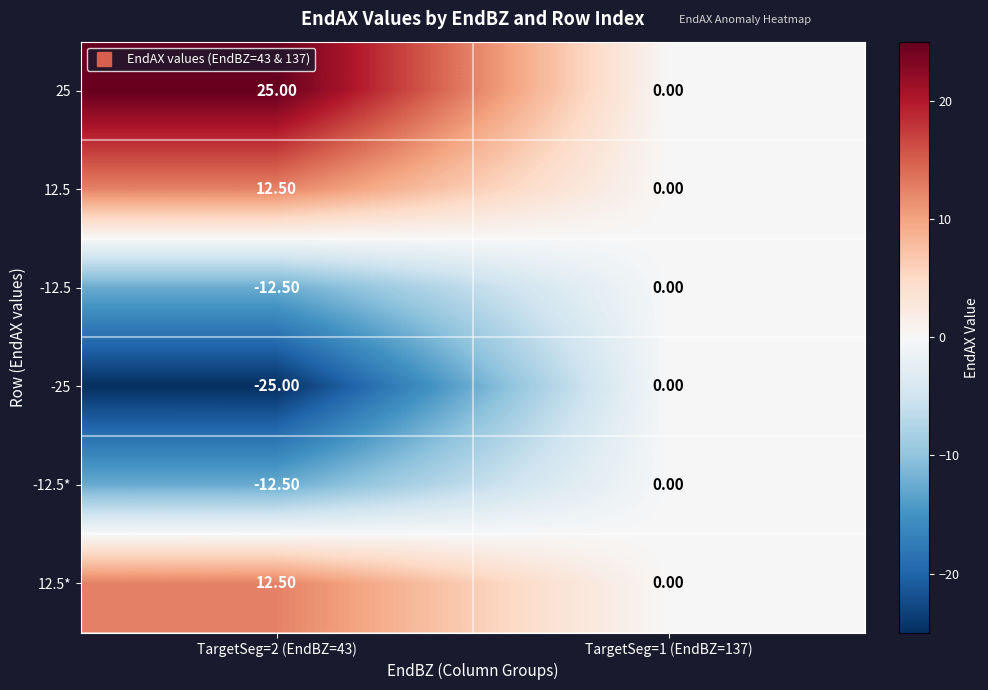

What is the difference between the maximum and minimum values in the -12.5 series?

12.5